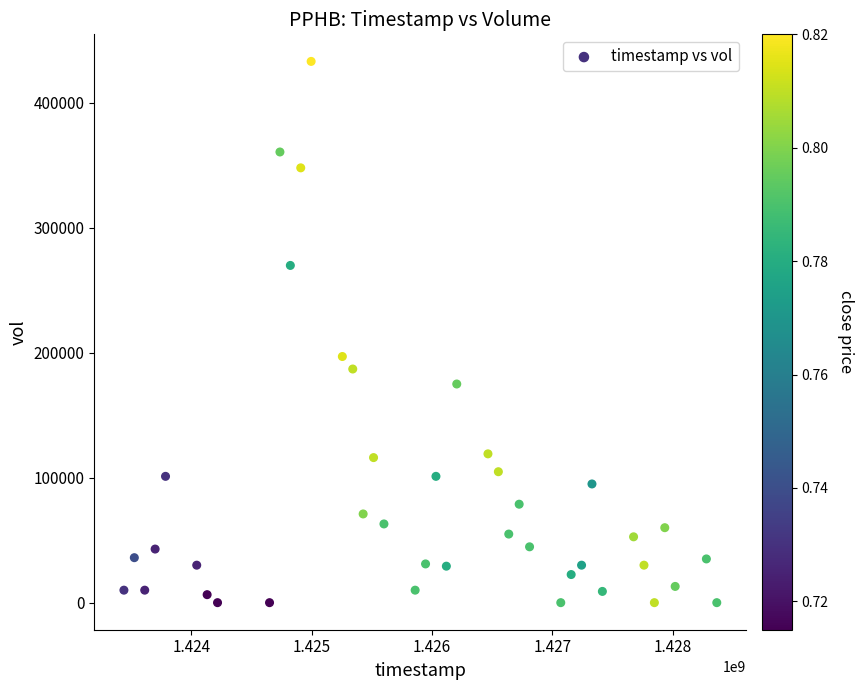

What is the range of X values (max minus min)?

4924800